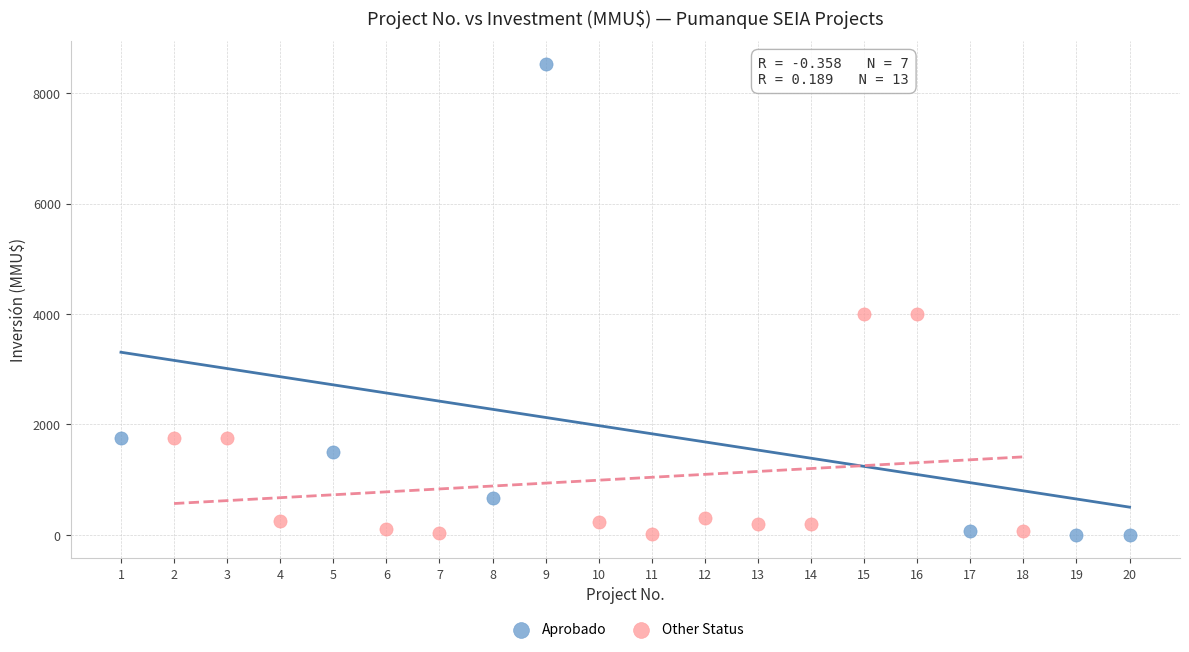

Which series has the widest spread of Y values?

Aprobado